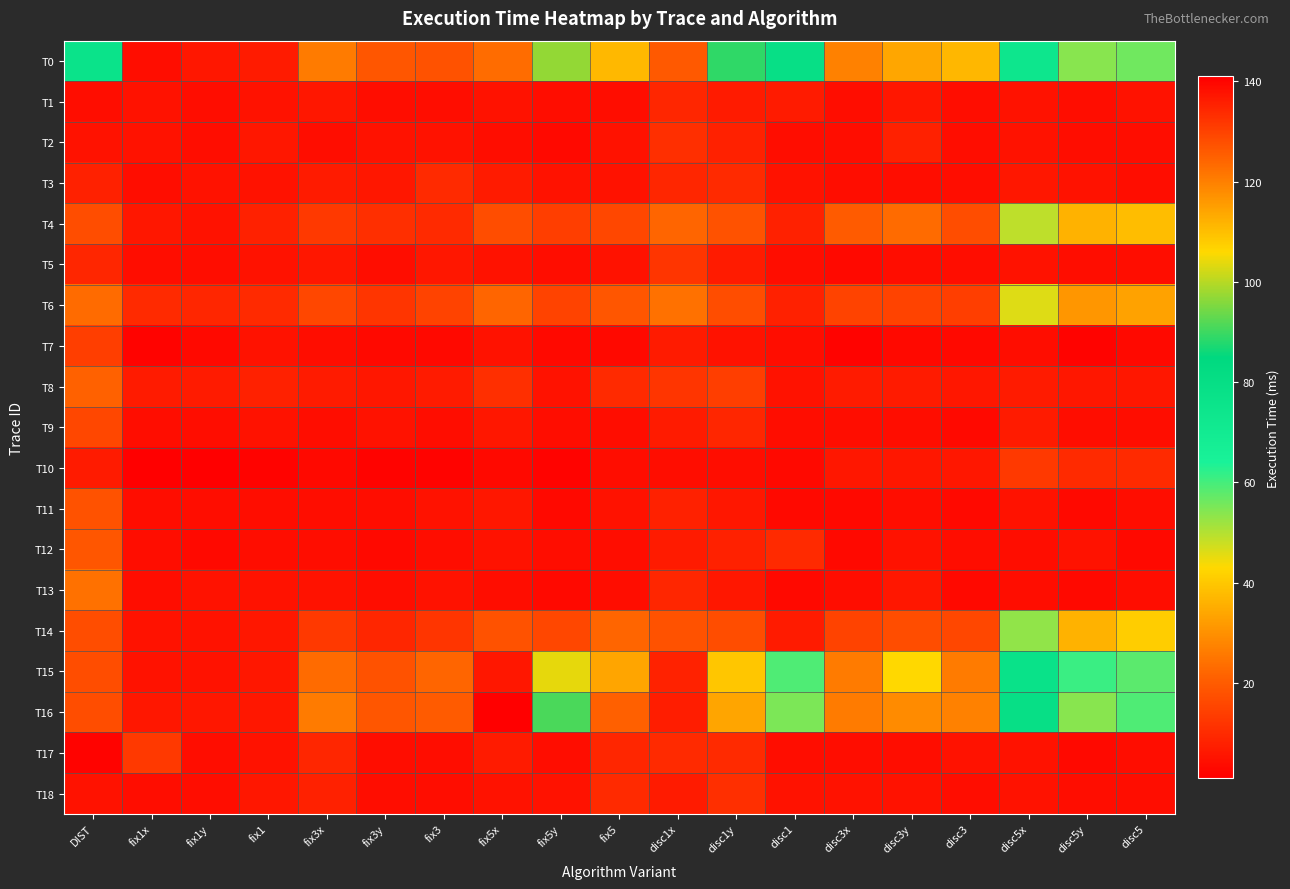

What is the difference between the highest and lowest values at disc3y?

40